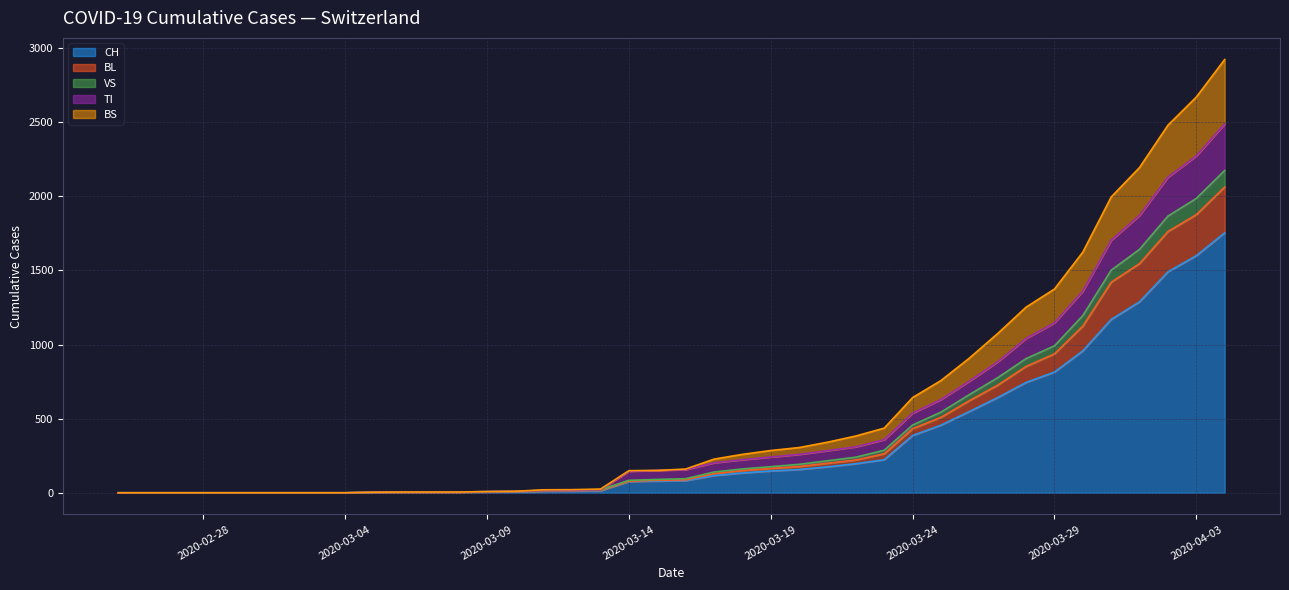

What position from the right is 2020-03-13?

23